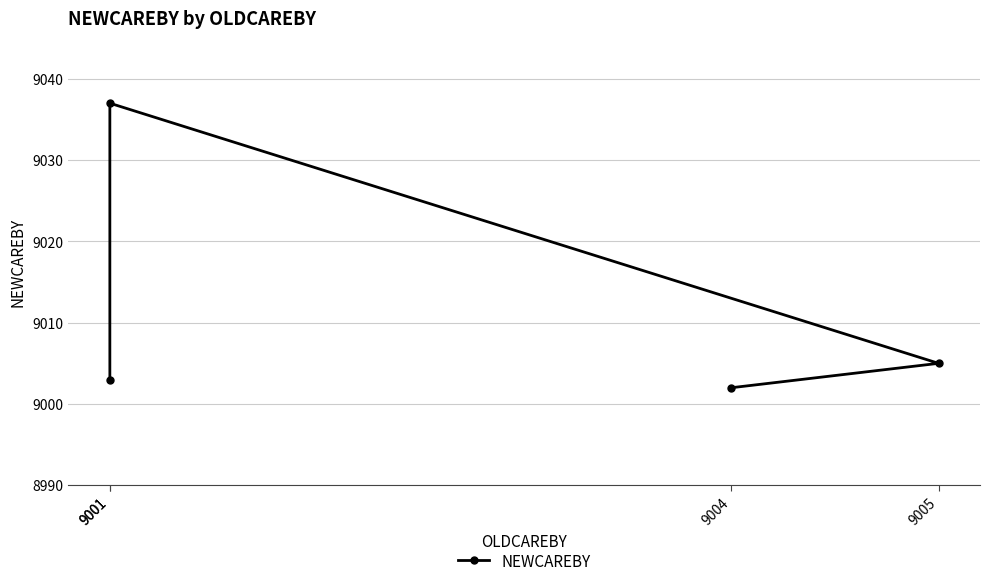

List the labels in order of value, smallest first.

9004, 9001, 9005, 9001